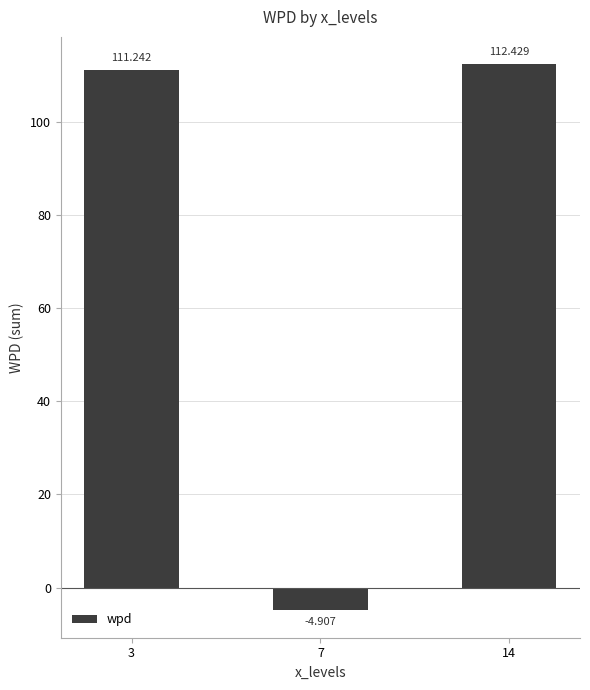

What is the difference between the second highest and minimum values?

116.1